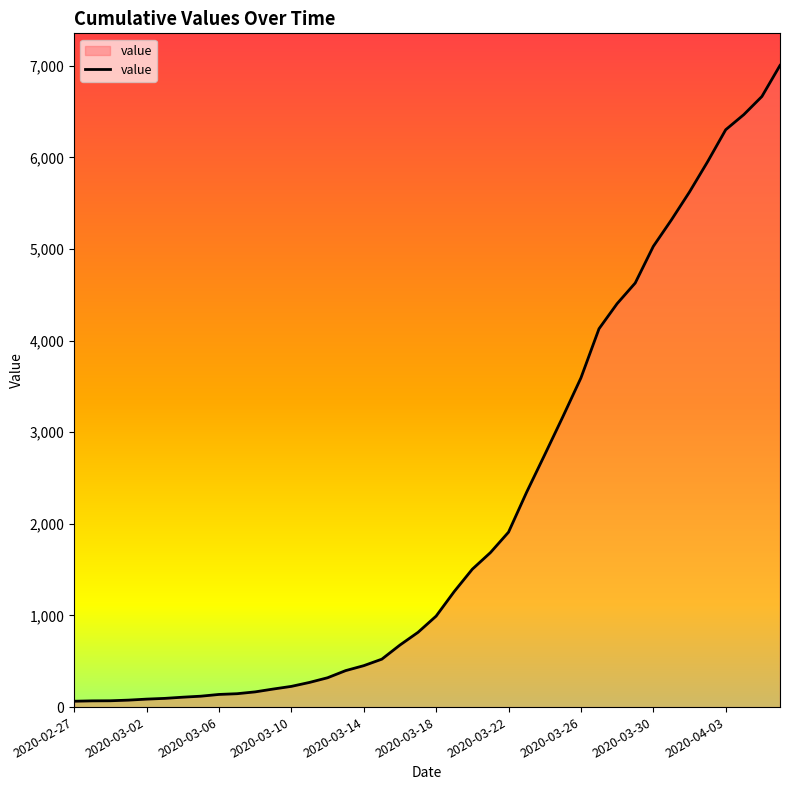

What is the difference between the maximum and minimum values?

6939